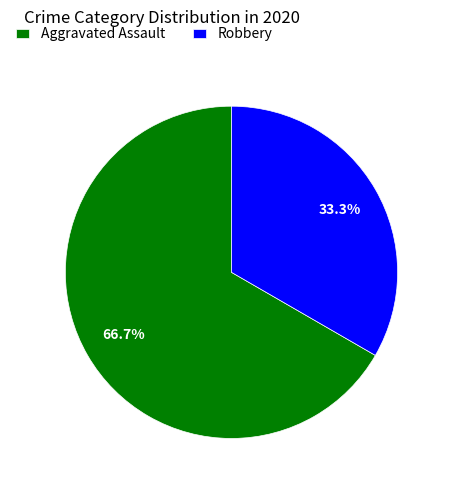

How much of the chart is everything except Robbery?

66.7%